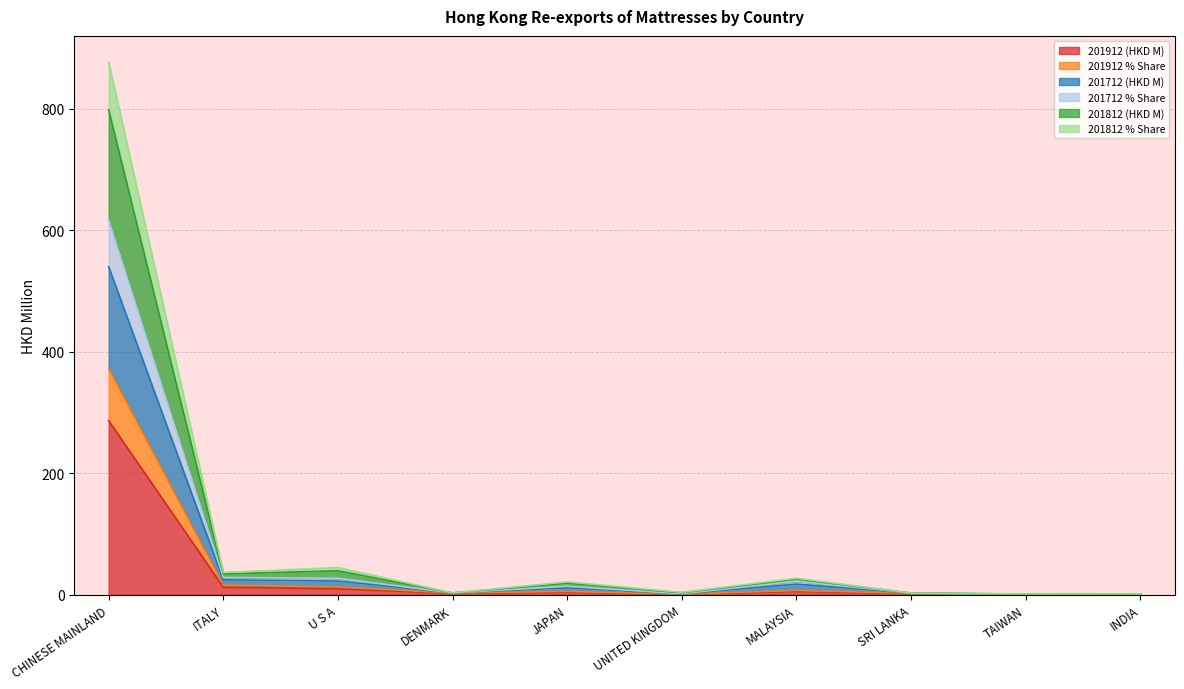

At which category is the sum across all series the highest?

CHINESE MAINLAND